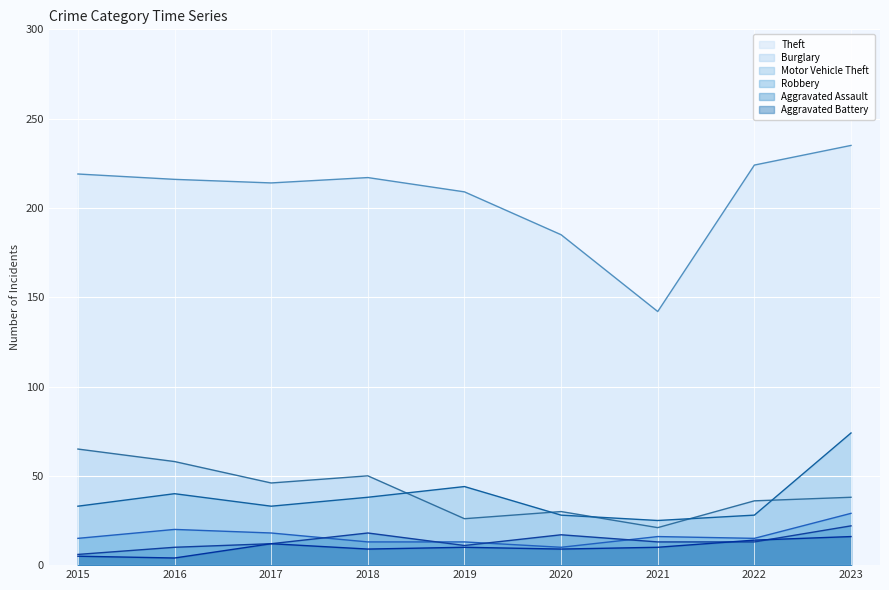

What are all the series names shown in the legend?

Theft, Burglary, Motor Vehicle Theft, Robbery, Aggravated Assault, Aggravated Battery